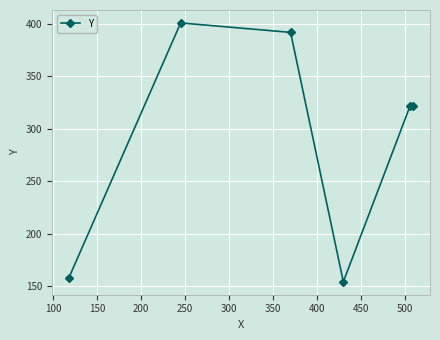

Reading left to right, list all the values displayed in this chart.

158	401	392	154	322	322